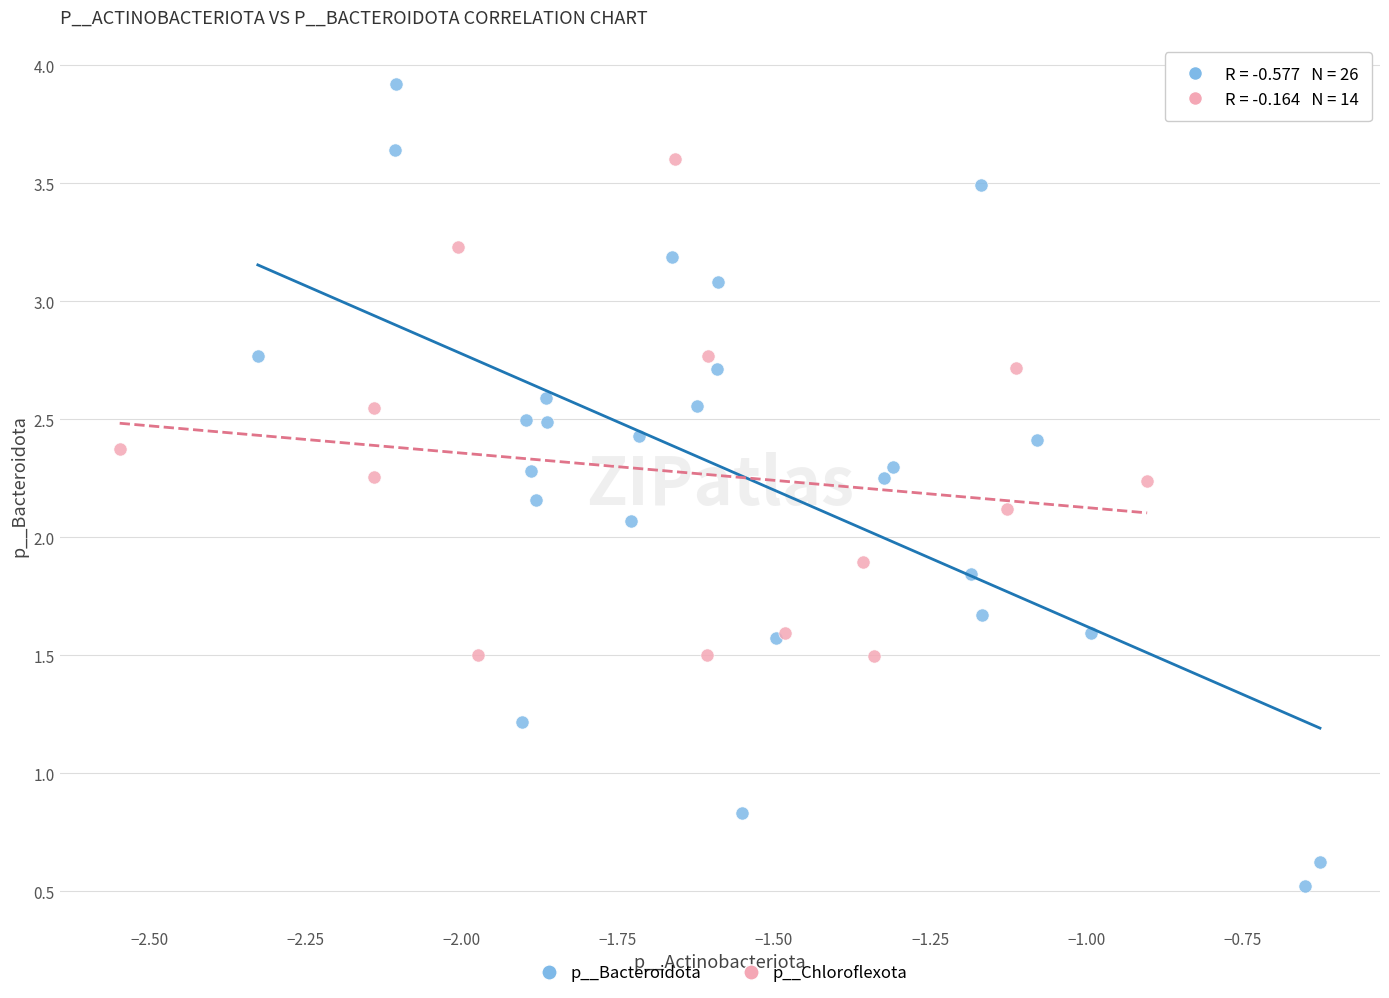

Which series reaches the minimum Y coordinate?

p__Bacteroidota